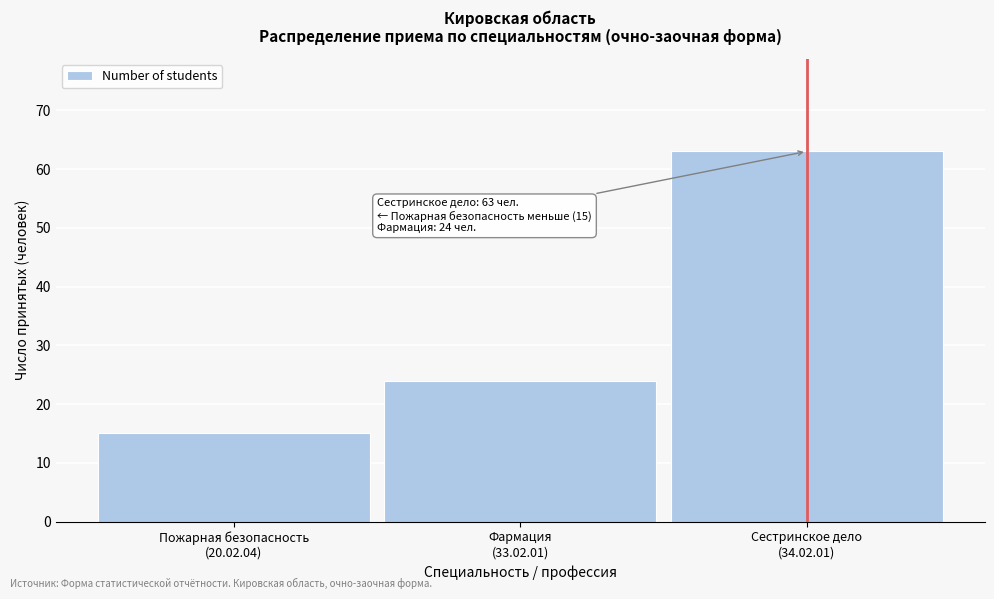

Reading right to left, what are all the values shown in this chart?

63	24	15